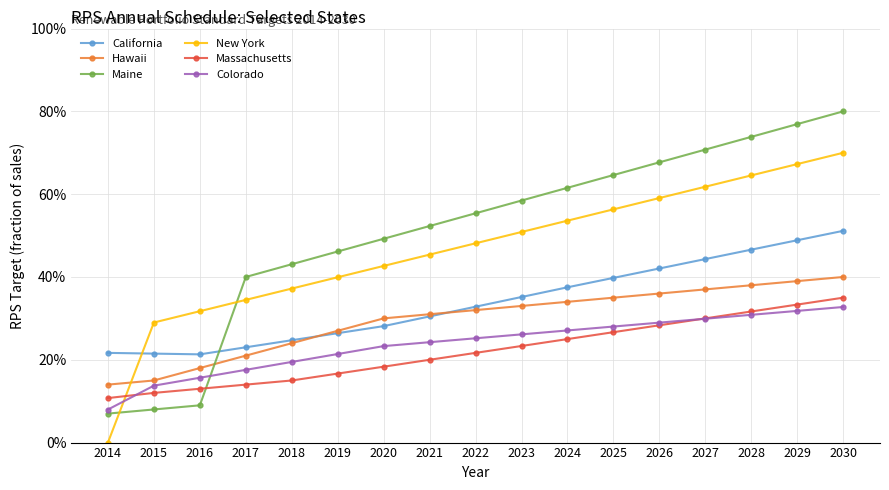

What are all the series names shown in the legend?

California, Hawaii, Maine, New York, Massachusetts, Colorado